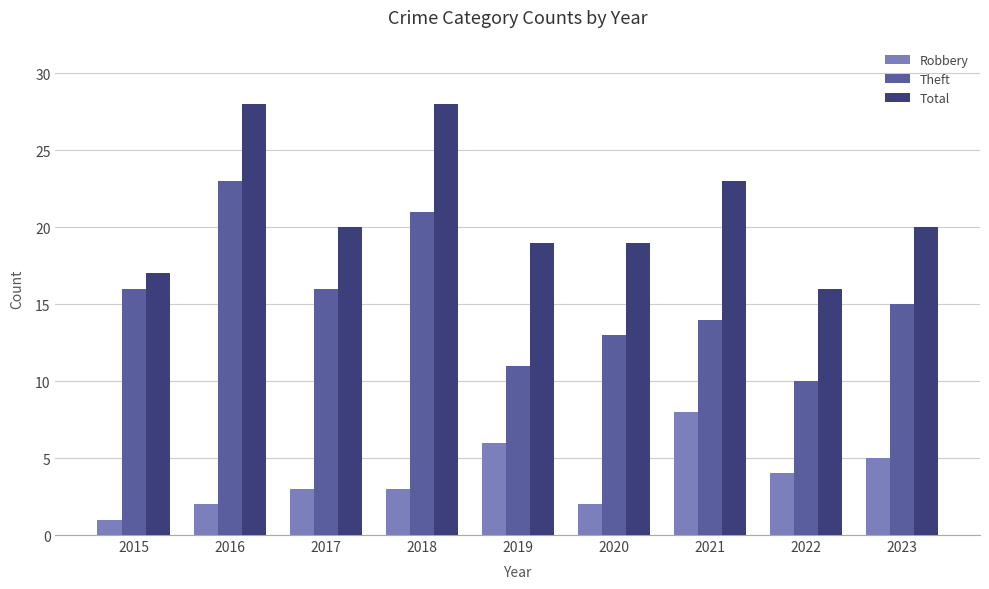

At which category is the sum across all series the highest?

2016